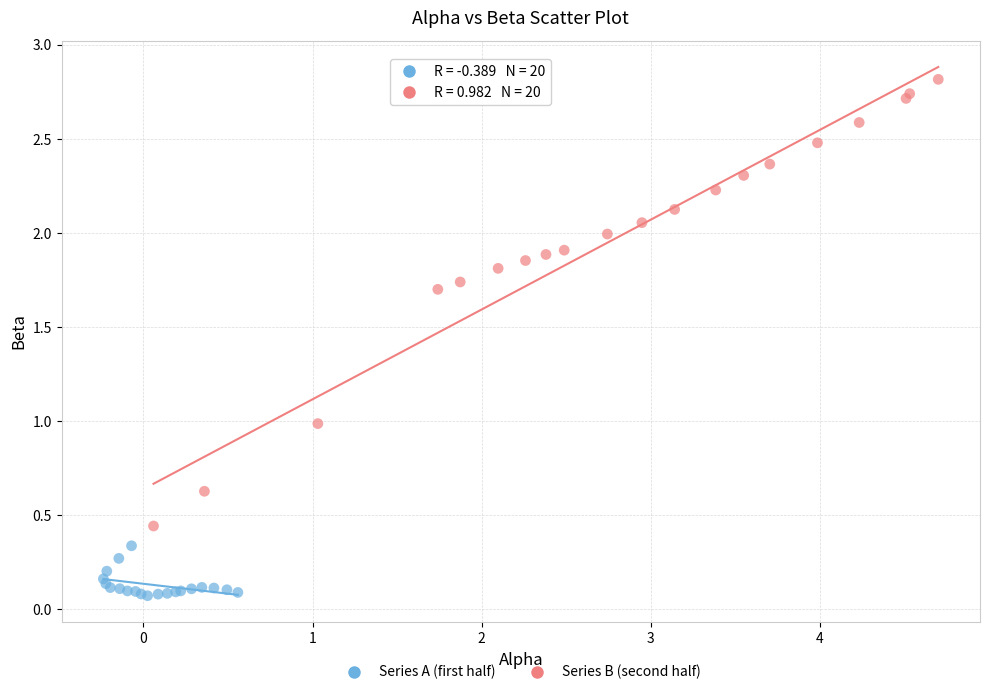

Which series reaches the maximum Y coordinate?

Series B (second half)